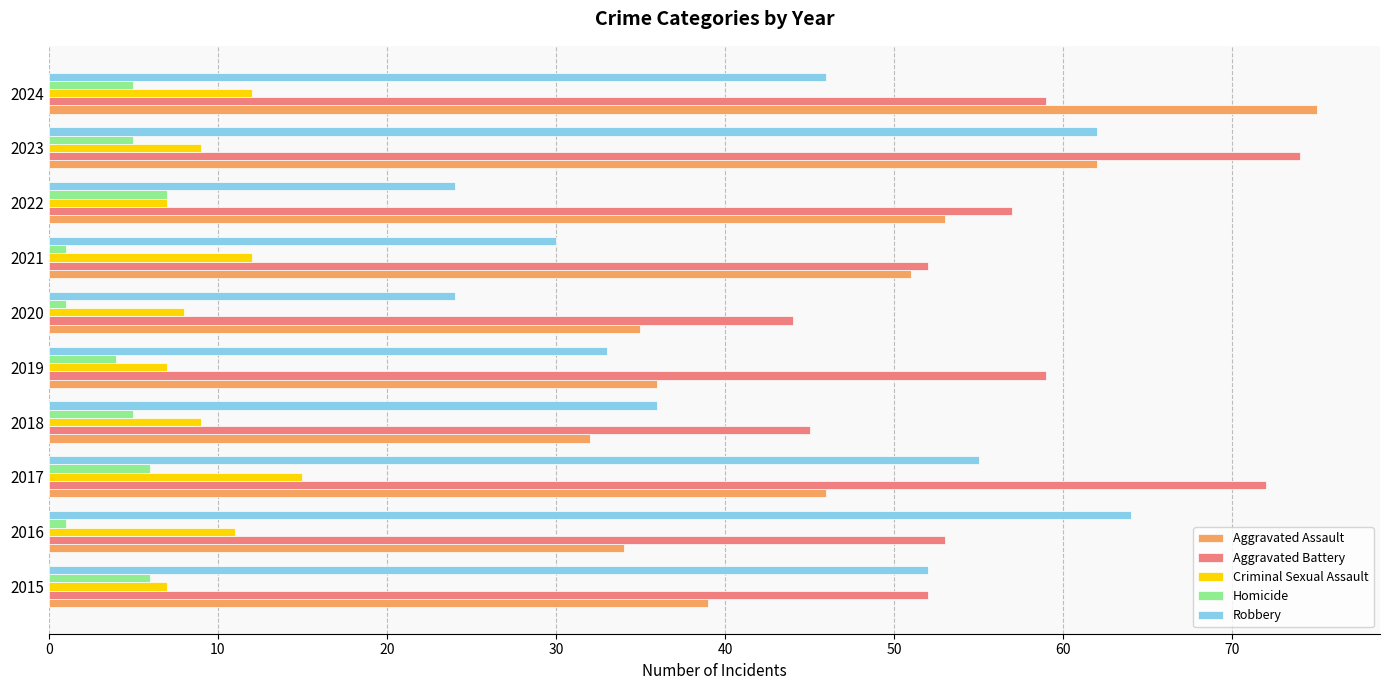

Which series has the largest range (max minus min)?

Aggravated Assault